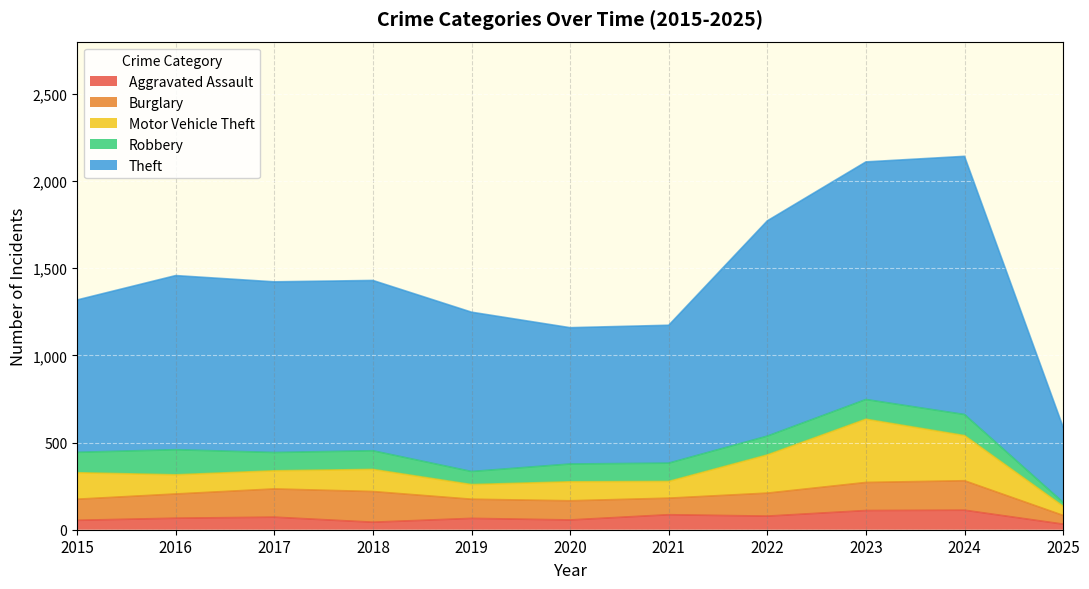

Which label corresponds to the smallest value in the chart?

2025